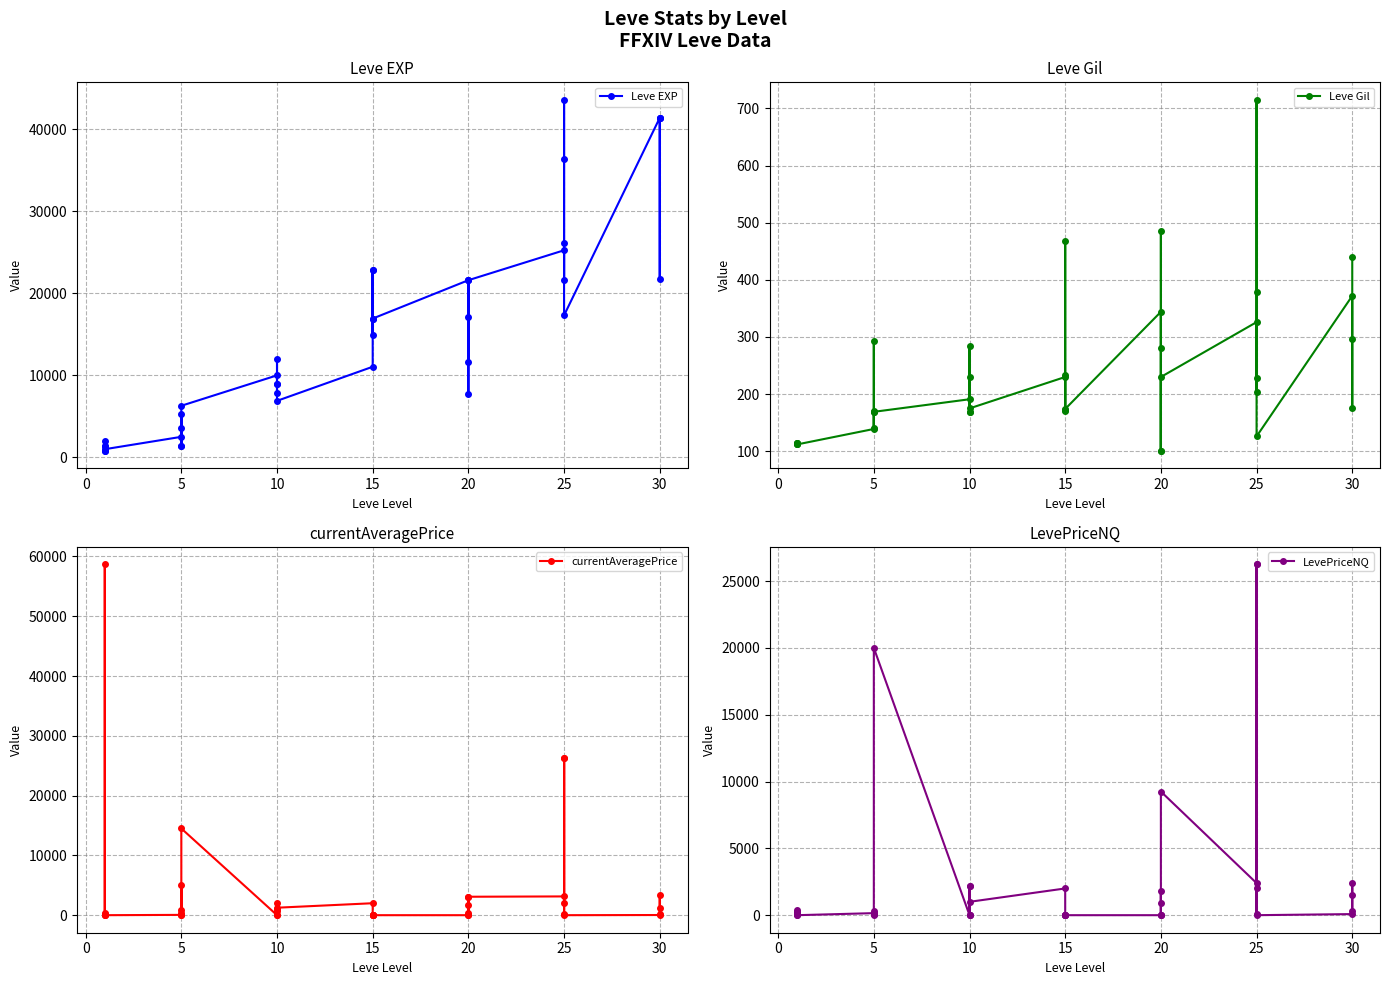

What is the value of the currentAveragePrice point at the 2nd from the left?

58673.8